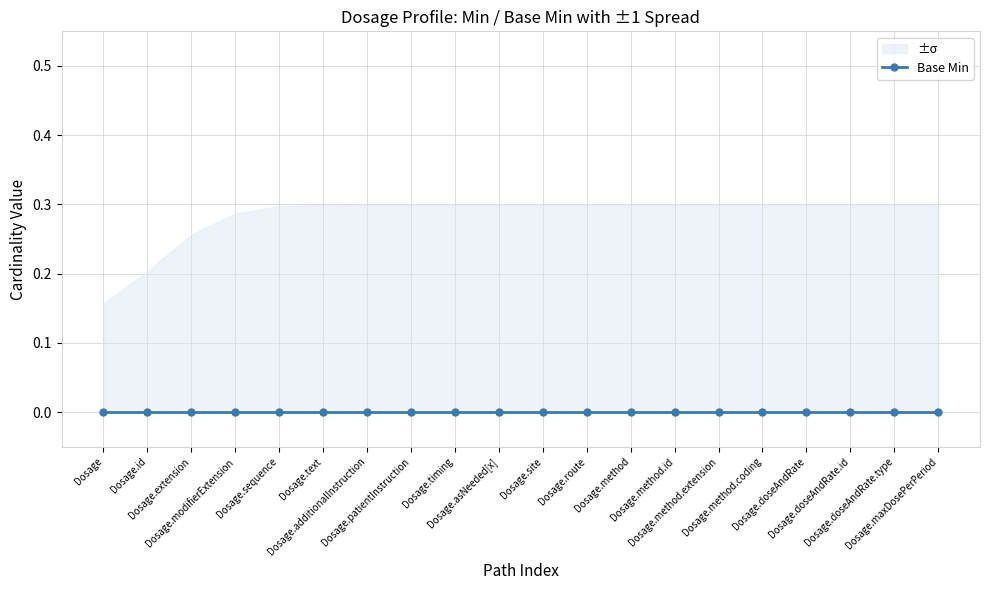

What position from the left is Dosage.text?

6